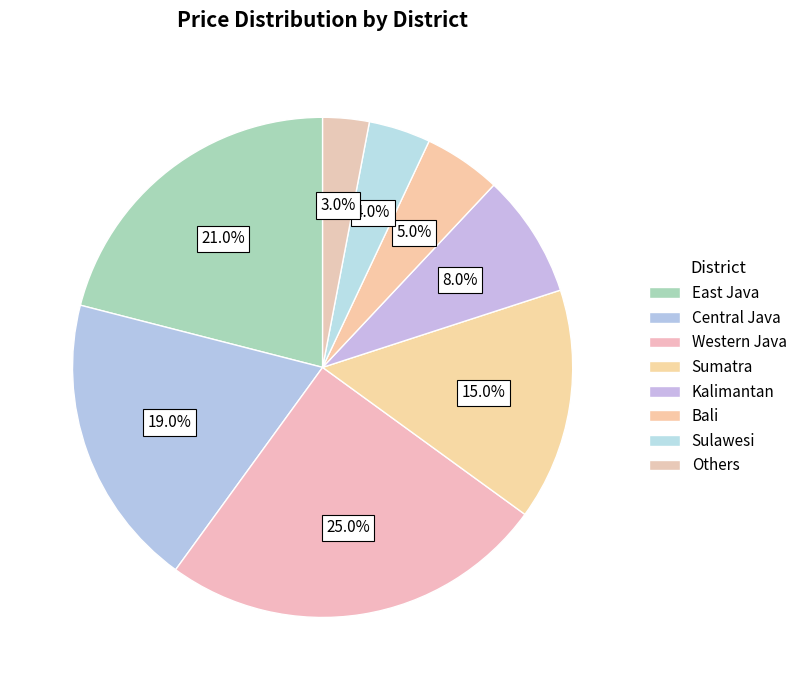

Between Central Java and Sulawesi, which is larger?

Central Java